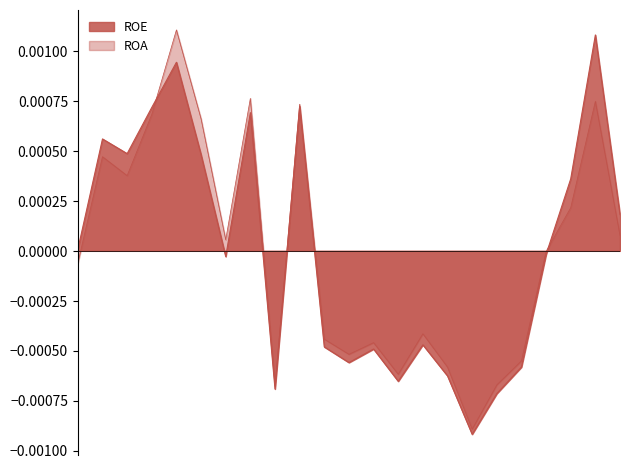

How many interior local valleys does the ROE series have?

6